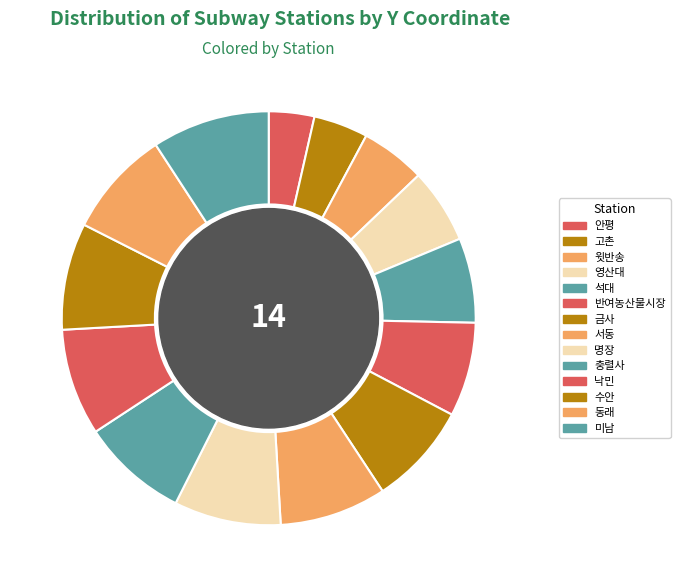

Does 충렬사 represent more than half of the total?

No